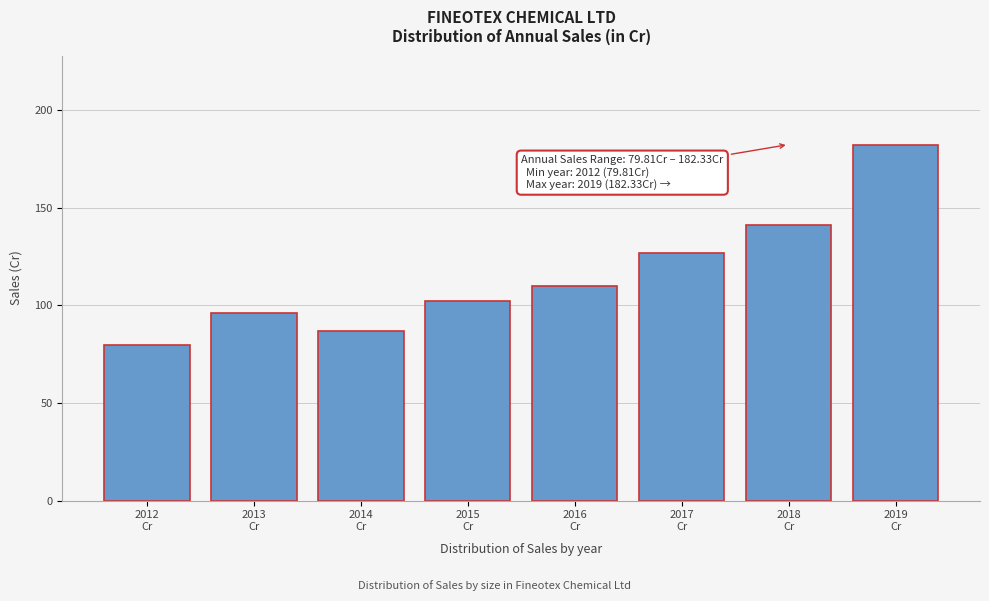

What is the minimum value shown in the chart?

79.8